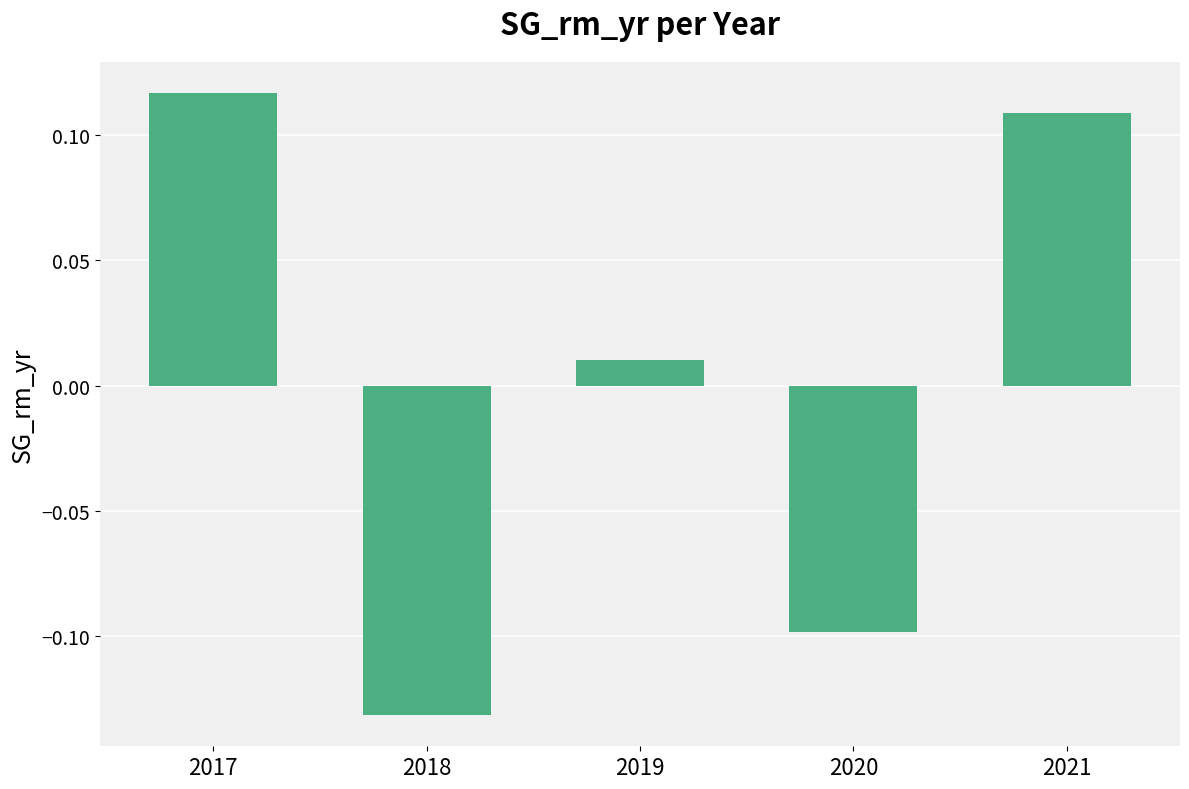

At which category does the chart reach its peak across all series?

2017